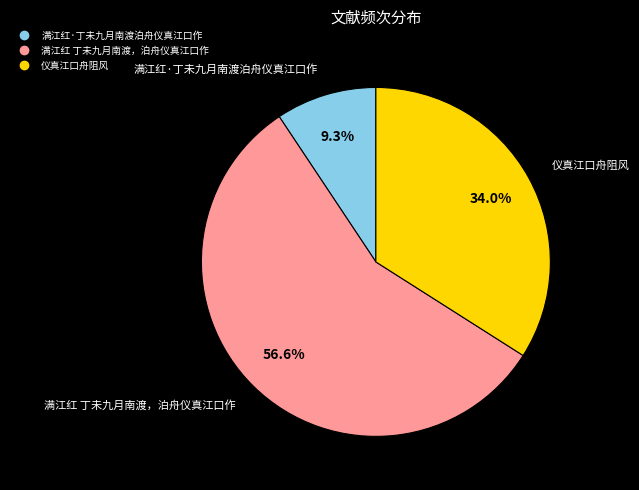

Which category has the biggest portion of the pie?

满江红 丁未九月南渡，泊舟仪真江口作